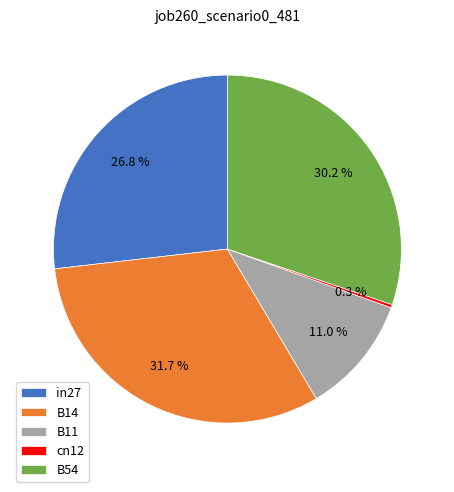

True or false: B54 accounts for 30% of the total.

True